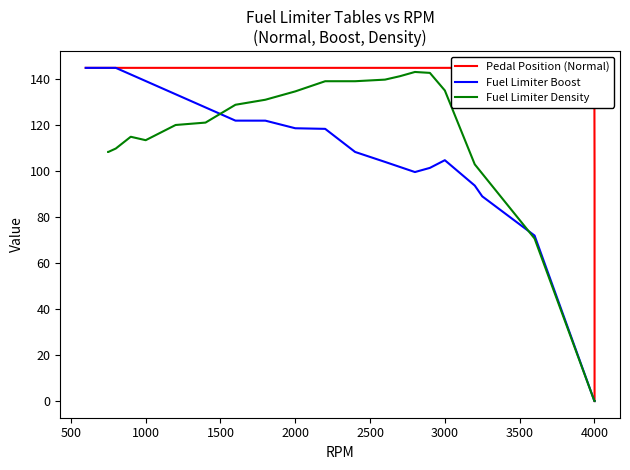

How many intersections are there between Fuel Limiter Boost and Fuel Limiter Density?

1